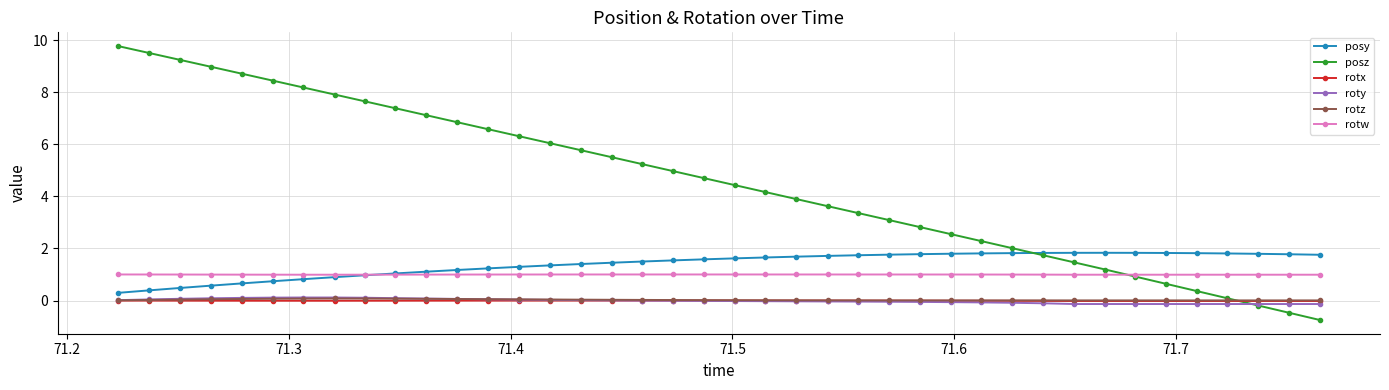

True or false: rotz has more than 0 points higher than both neighbors.

True